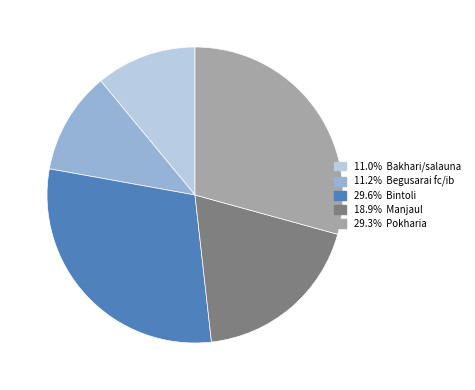

Count the number of slices in the pie.

5